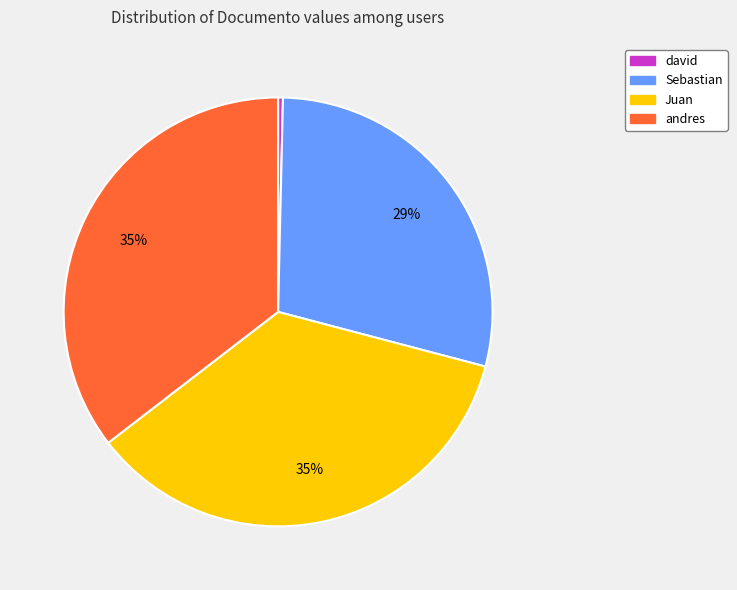

To the nearest percent, what is the difference between the largest and smallest slice percentages?

35%